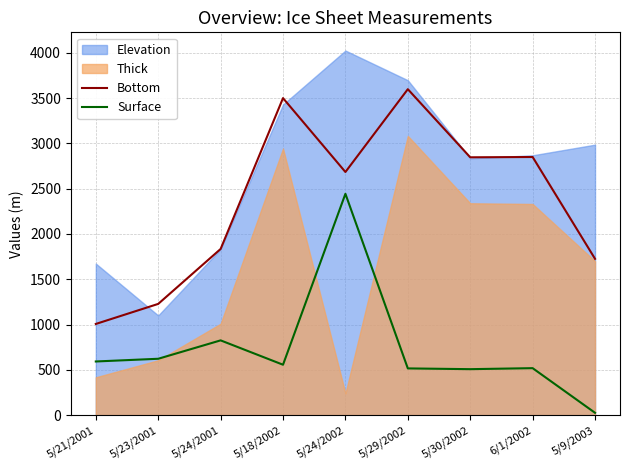

True or false: Surface and Bottom cross at least once.

False